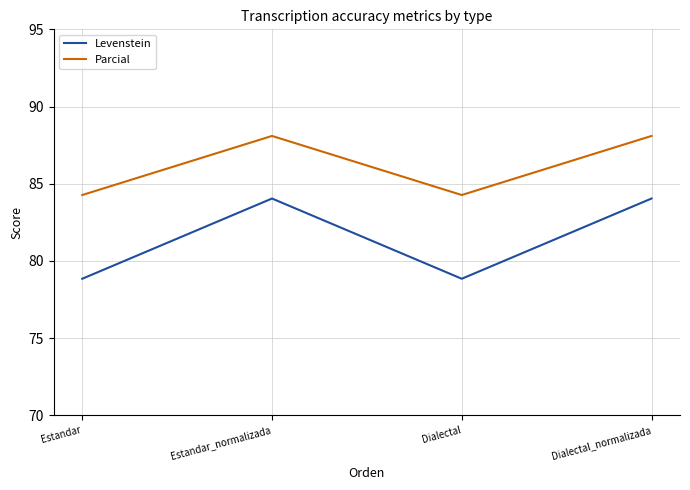

True or false: Levenstein has a value of 32.3 at Dialectal_normalizada.

False